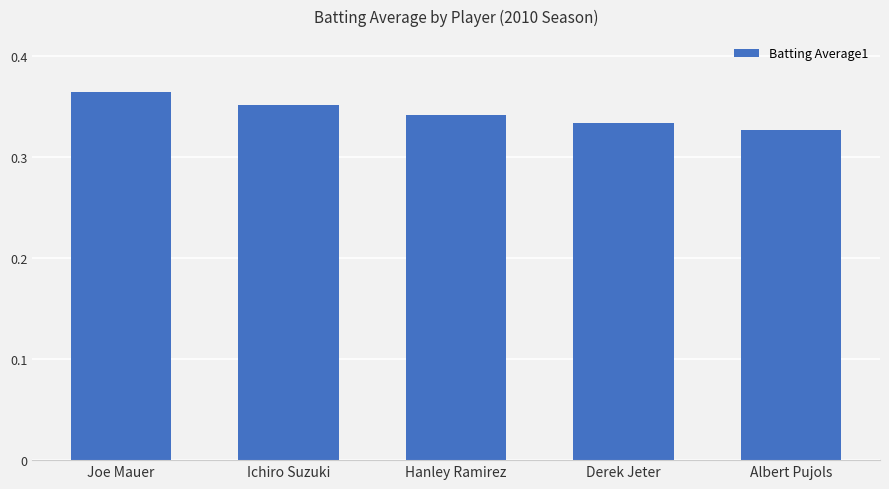

Does the chart contain any negative values?

No